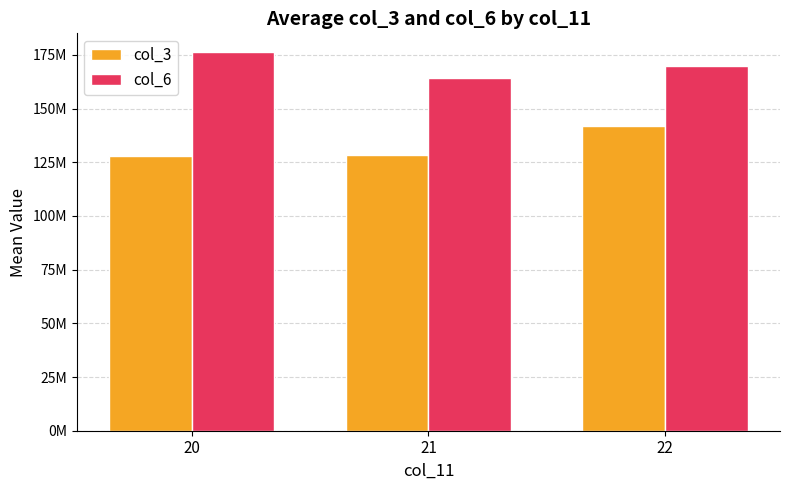

List the labels in order of col_6 value, smallest first.

21, 22, 20